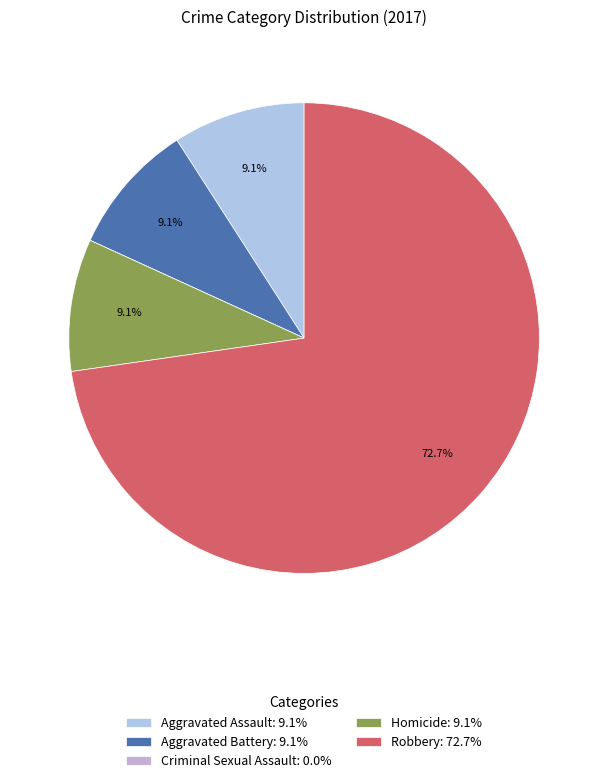

How much of the chart is everything except Aggravated Assault?

90.9%